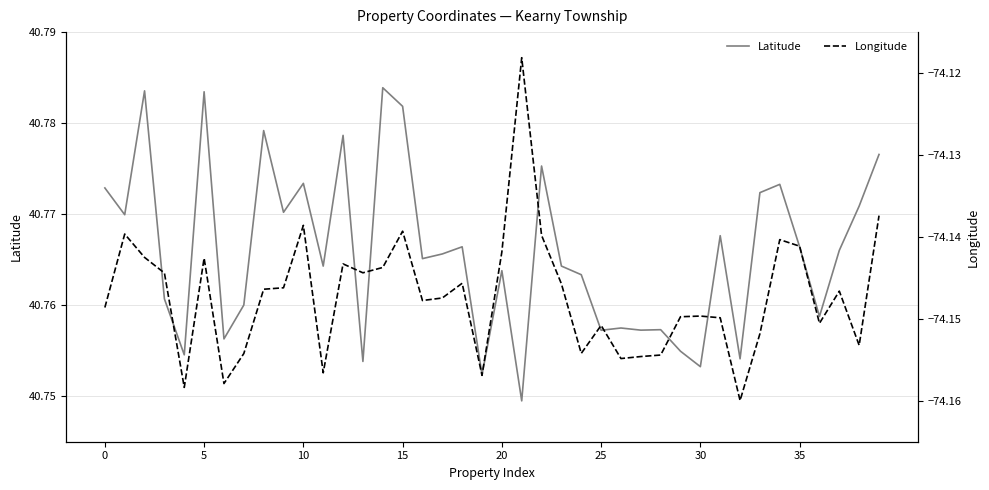

How many categories are shown in the chart?

40